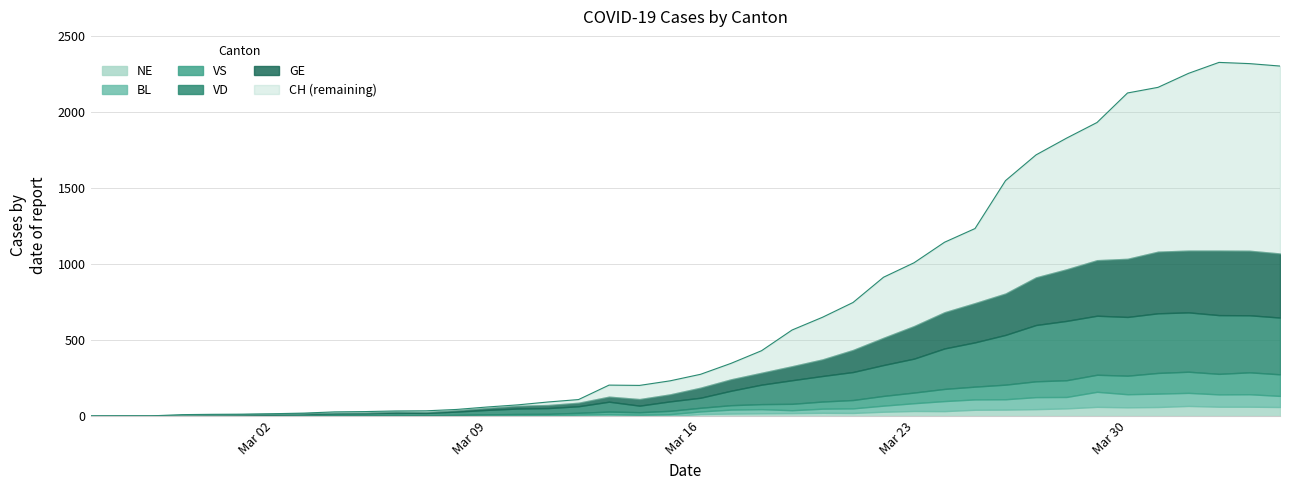

Between 2020-03-26 and 2020-04-04, which series saw the biggest shift?

CH